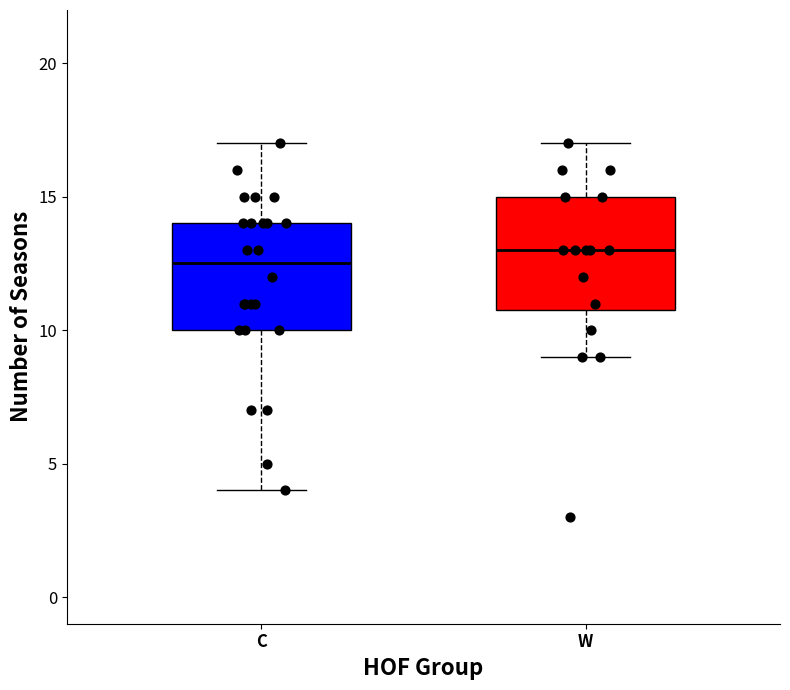

Which box has the lowest median line?

C